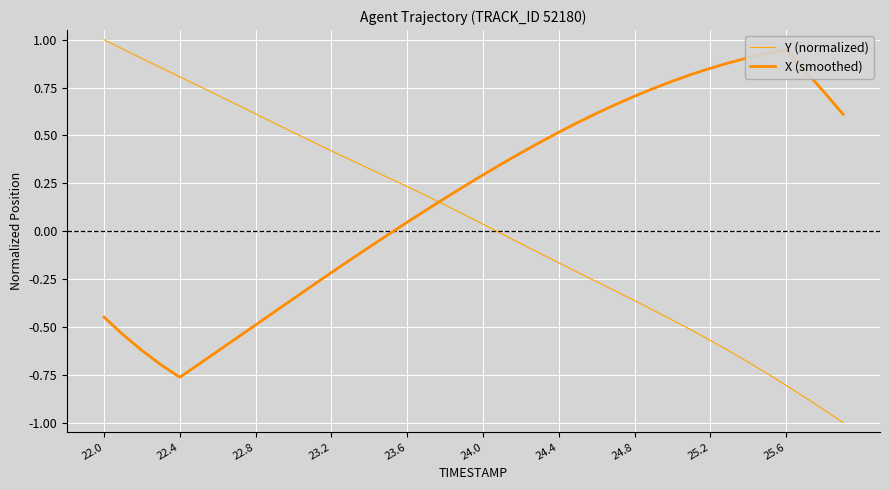

How many data points in X (smoothed) are less than 0?

16